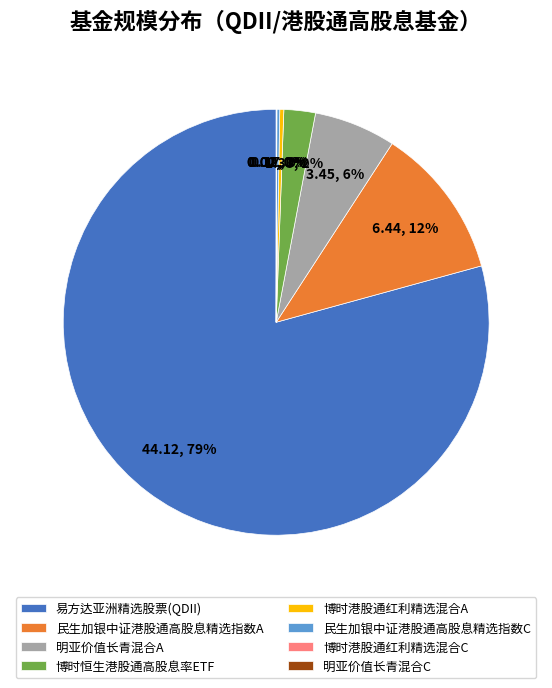

Which category has the biggest portion of the pie?

易方达亚洲精选股票(QDII)